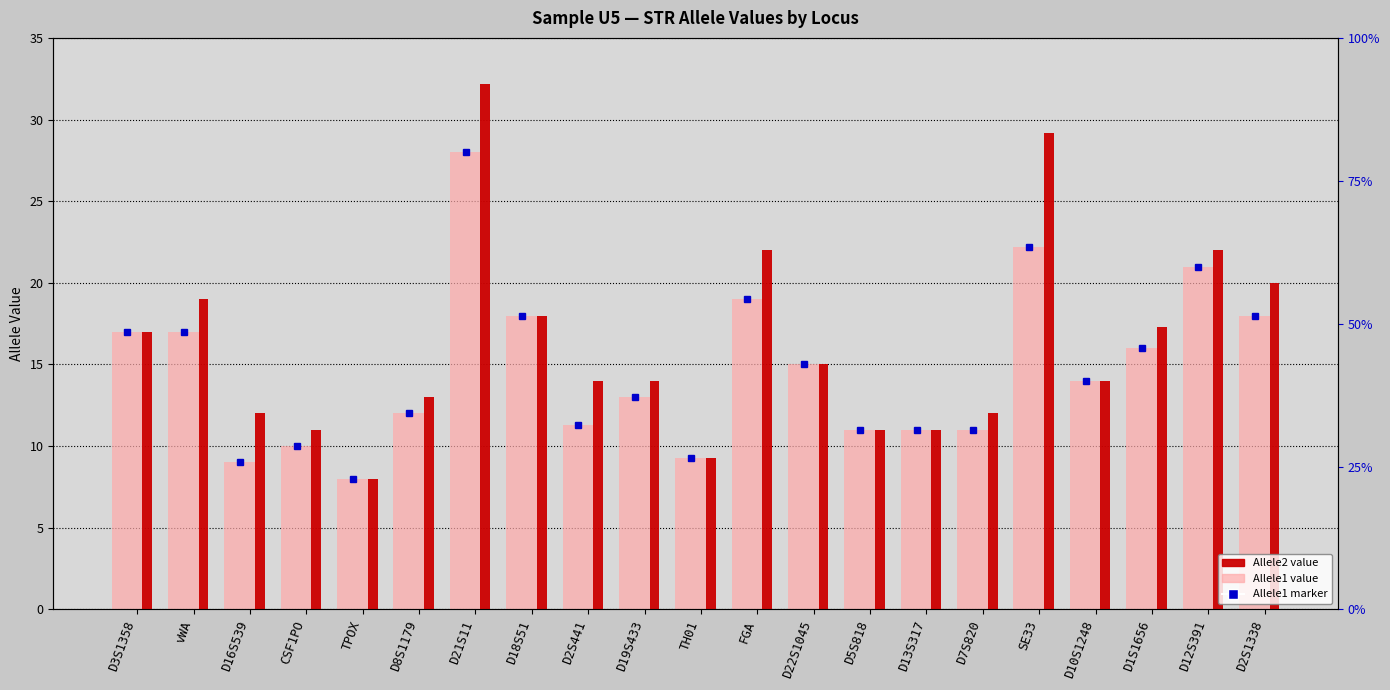

How many bars are there in each group?

2